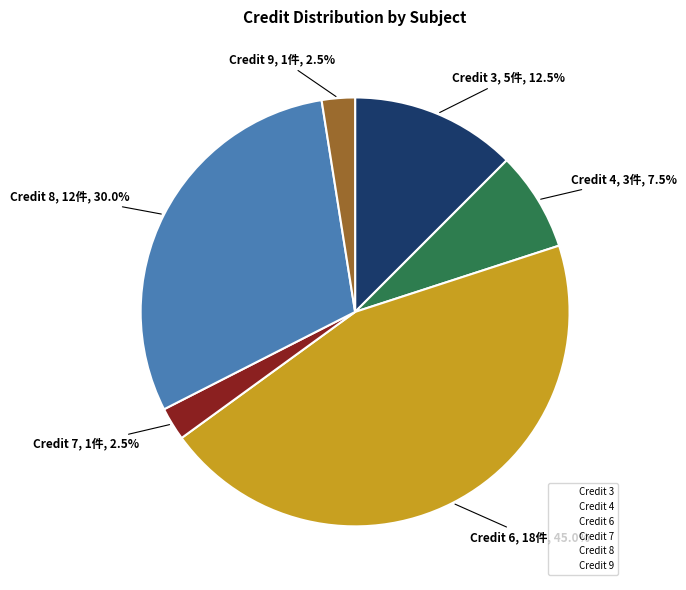

How many slices are in this pie chart?

6